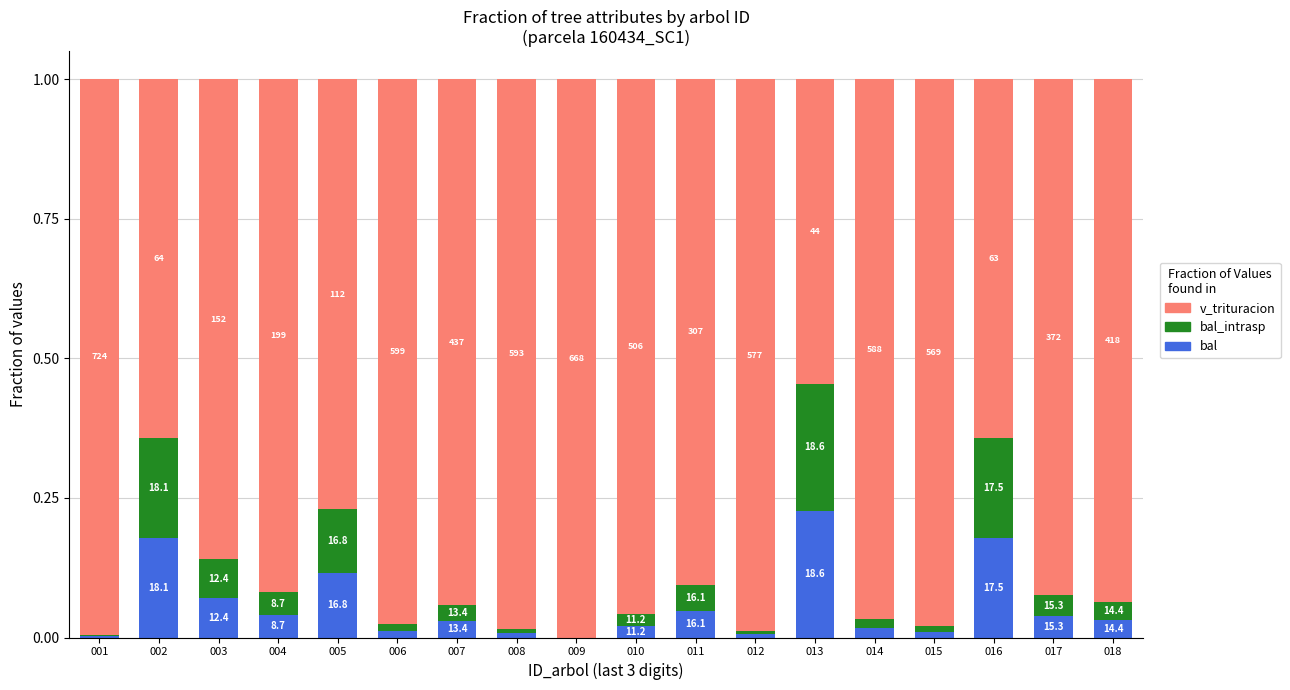

At 016, list the series in order from largest to smallest.

v_trituracion, bal, bal_intrasp